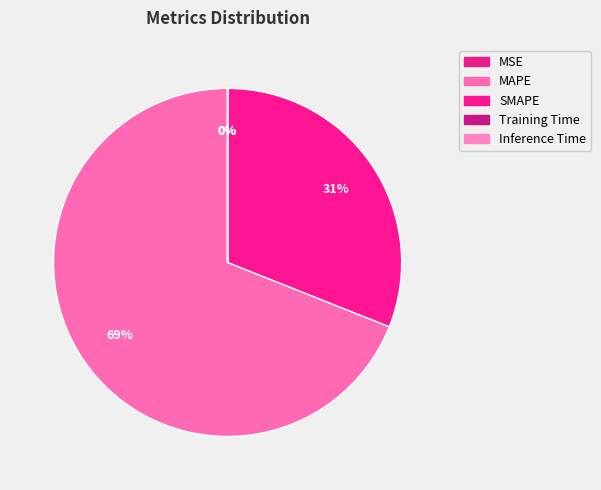

Does any single category account for the majority?

Yes